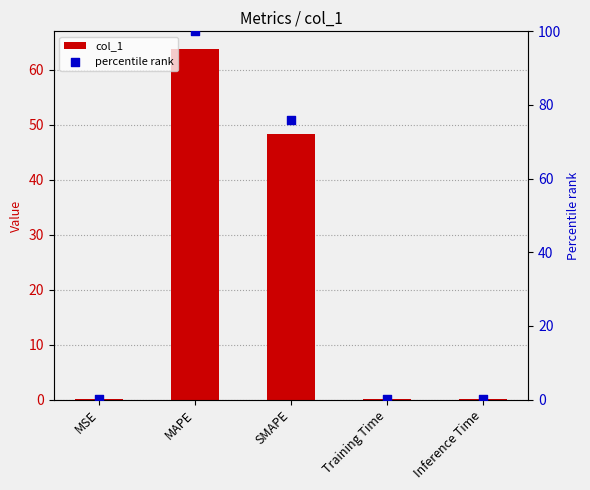

Is the value of col_1 at SMAPE greater than the value of percentile rank at SMAPE?

No